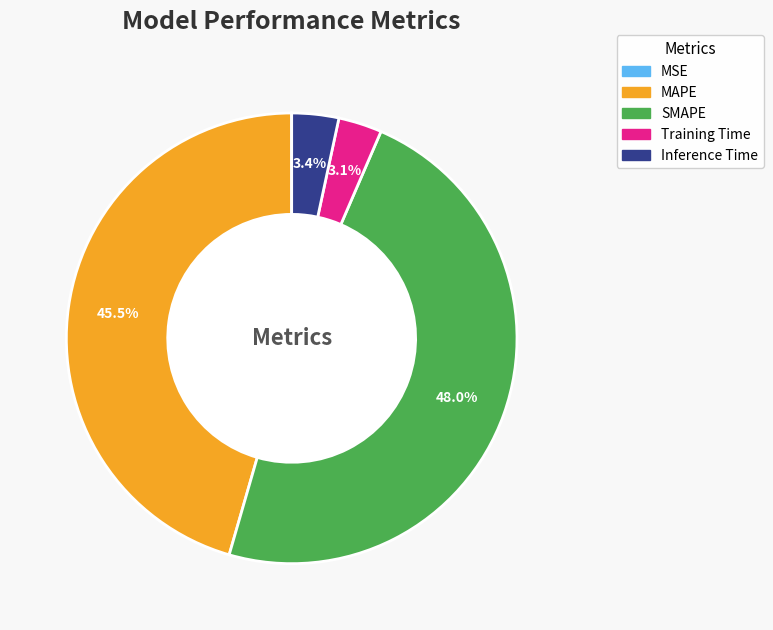

Between Training Time and MAPE, which is larger?

MAPE